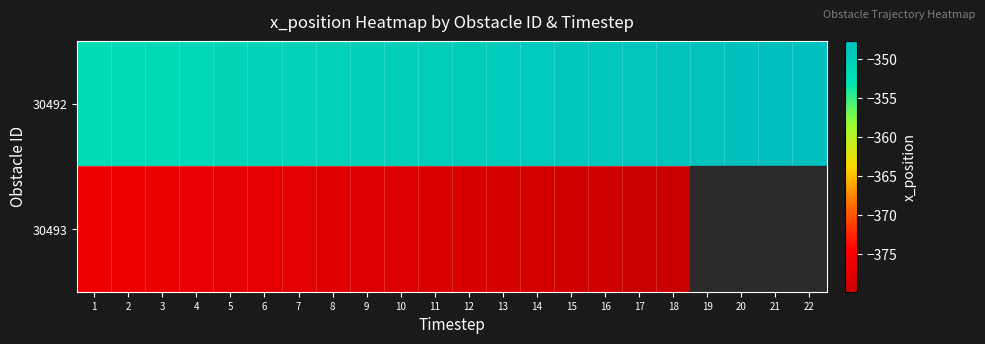

Rank the series at 9 from highest to lowest value.

30492, 30493